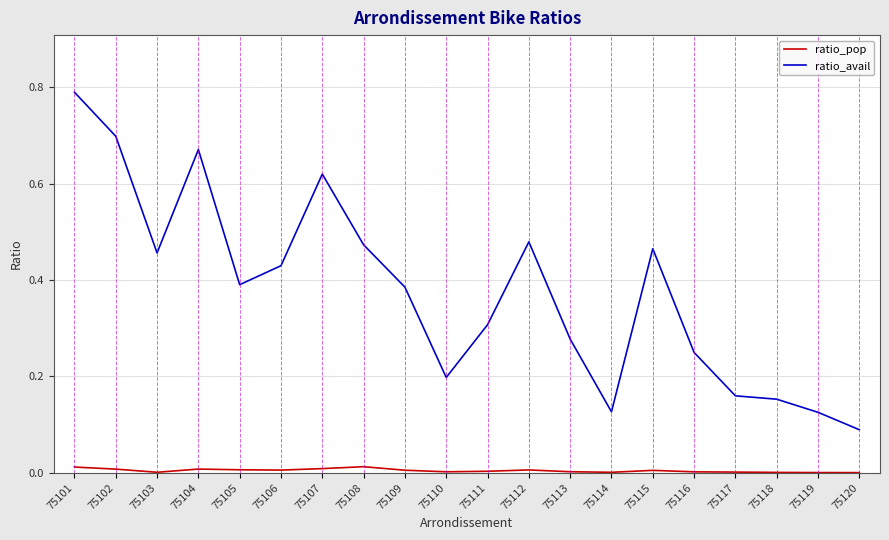

In ratio_pop, how many points are higher than both neighbors (excluding endpoints)?

4